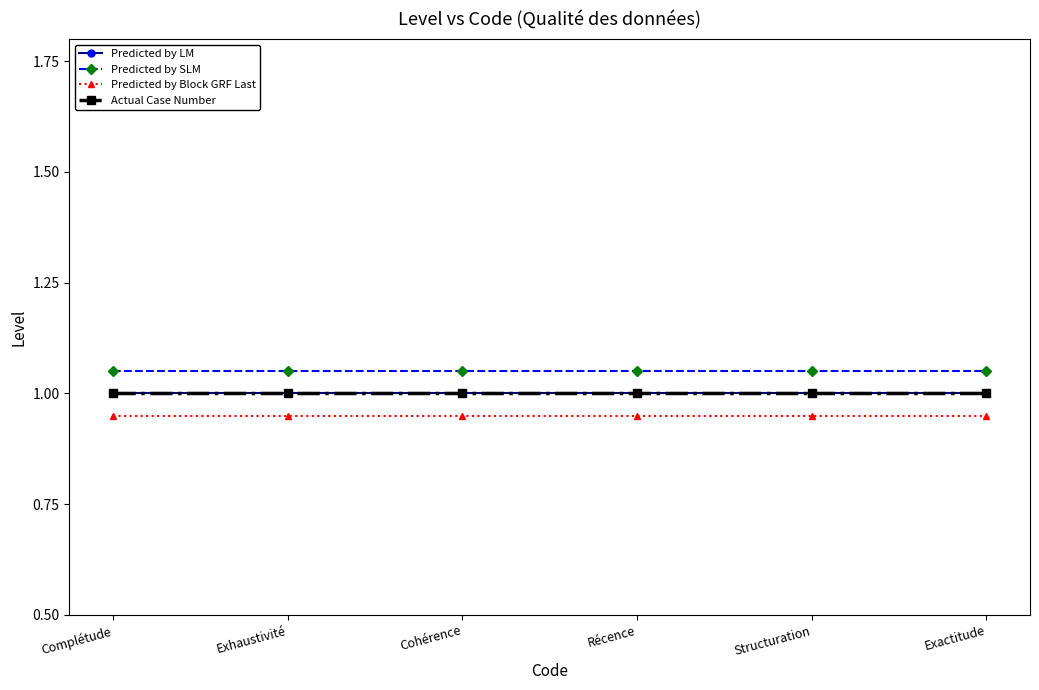

Is it true that Predicted by Block GRF Last equals 0.9 at Exactitude?

True